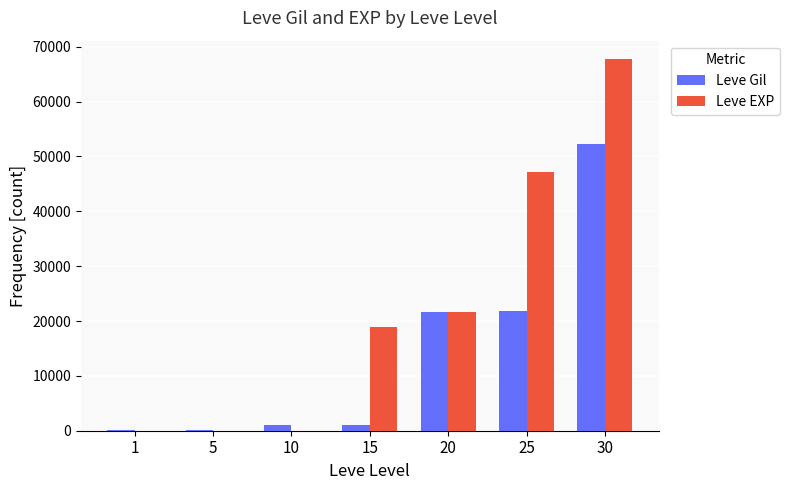

The value of Leve EXP at 20 is 7035. True or false?

False